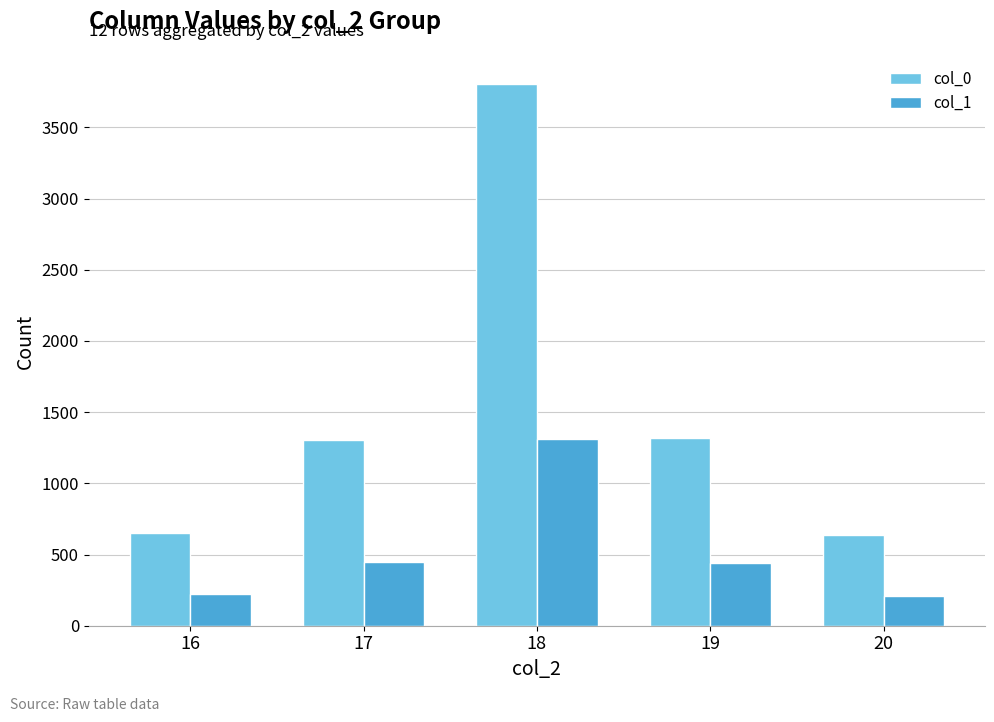

What is the value of the col_1 bar at the 3rd from the left?

1313